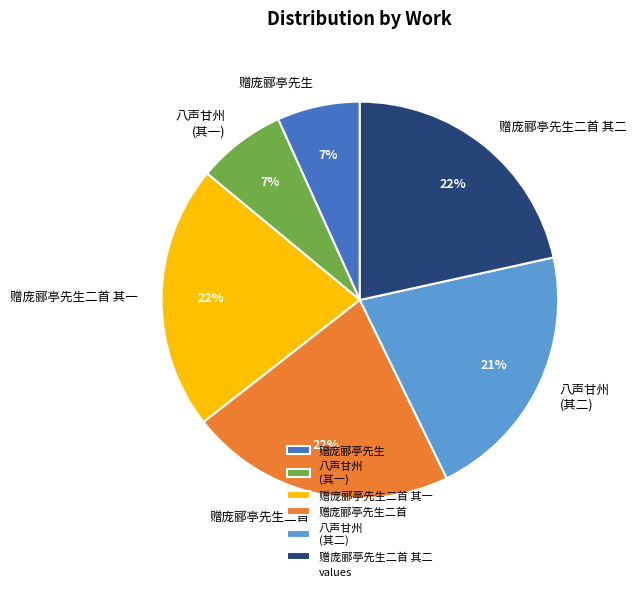

What is the ratio of the value at 赠庞郦亭先生 to the value at 赠庞郦亭先生二首?

0.3